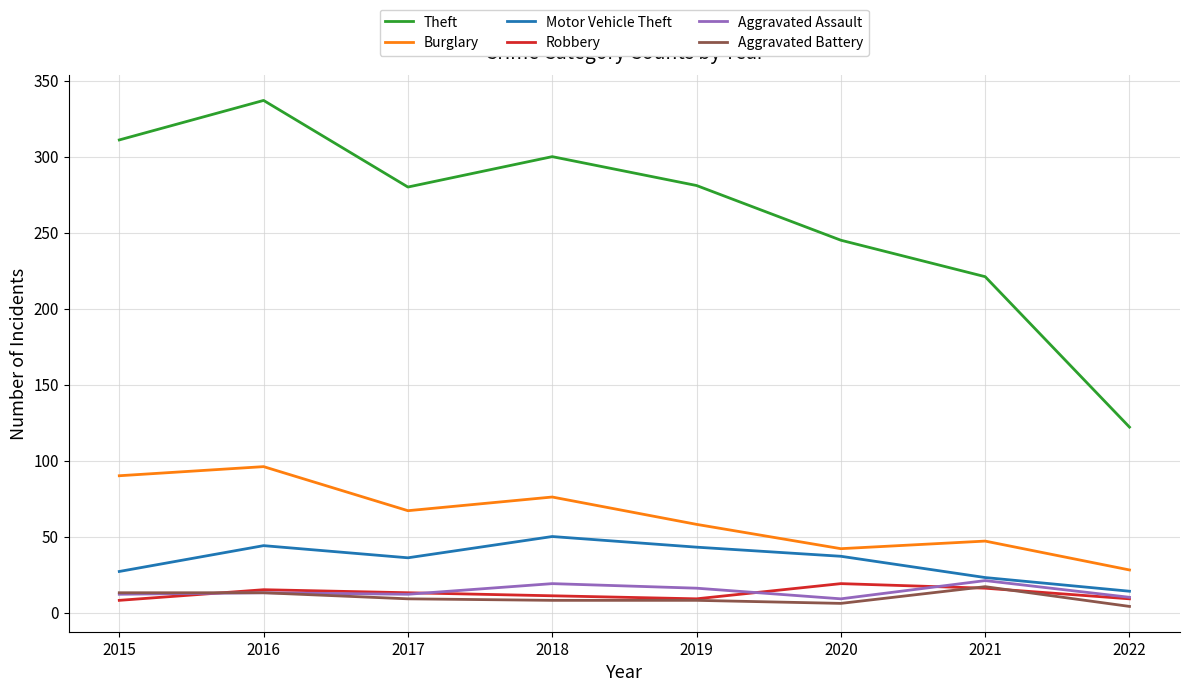

True or false: Theft has more than 1 interior local peaks.

True